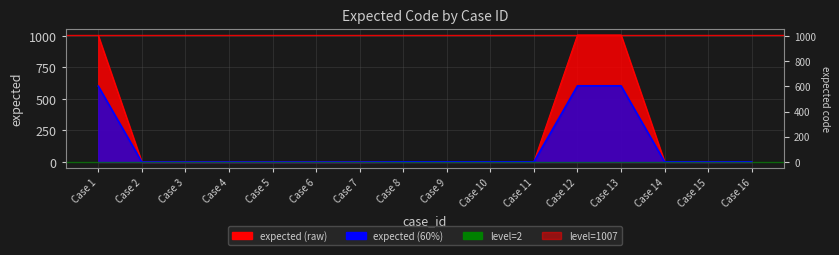

Read the value at Case 11.

1.2